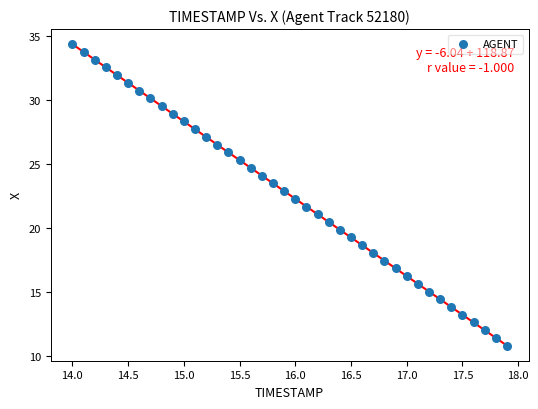

What is the range of X values (max minus min)?

3.9